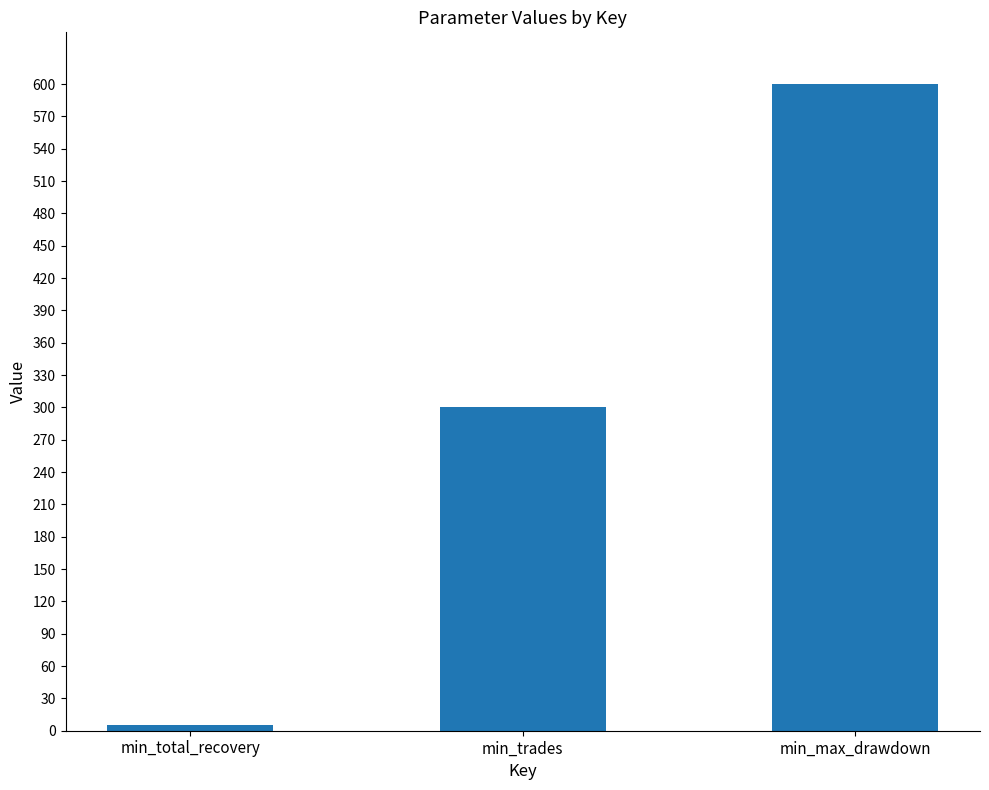

Reading left to right, list all the values displayed in this chart.

min_total_recovery=5	min_trades=300	min_max_drawdown=600